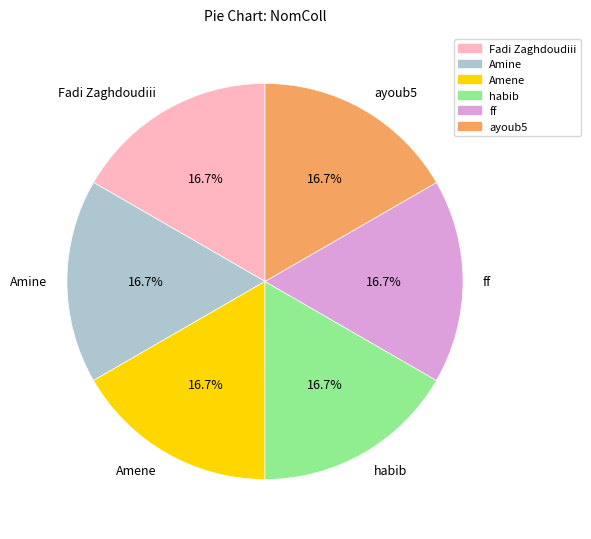

To the nearest percent, what is the combined percentage of habib and Amene?

33%